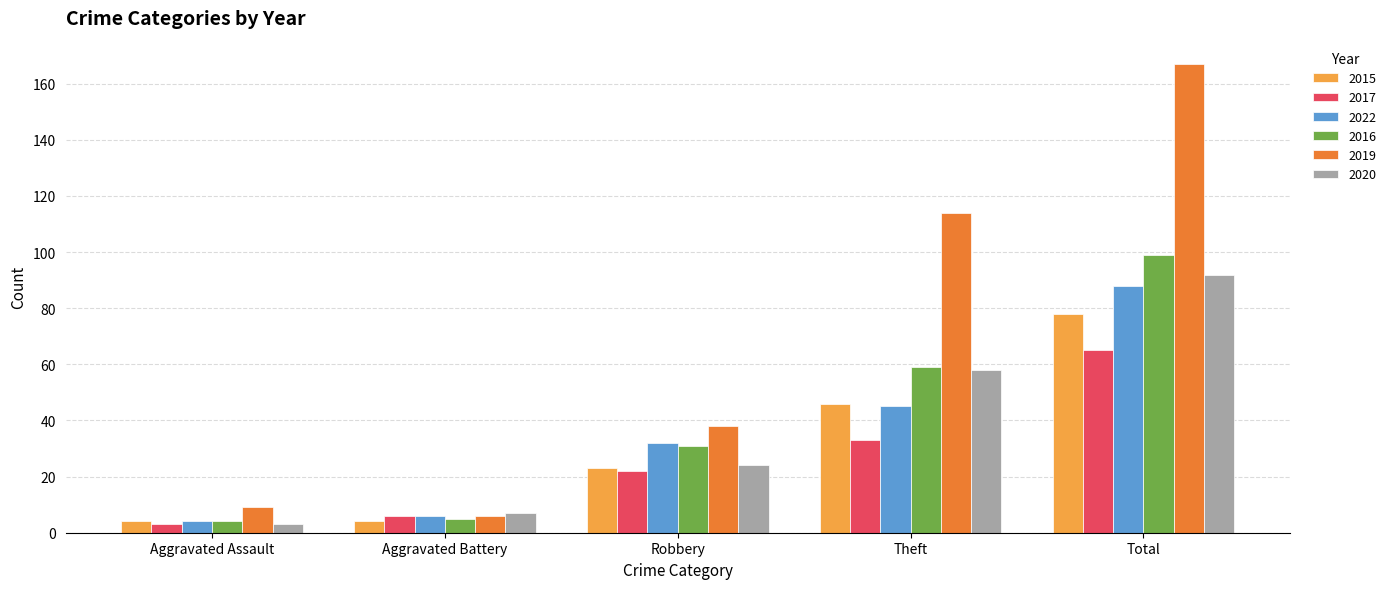

Reading left to right, list all the values displayed in this chart.

2015: Aggravated Assault=4	Aggravated Battery=4	Robbery=23	Theft=46	Total=78
2017: Aggravated Assault=3	Aggravated Battery=6	Robbery=22	Theft=33	Total=65
2022: Aggravated Assault=4	Aggravated Battery=6	Robbery=32	Theft=45	Total=88
2016: Aggravated Assault=4	Aggravated Battery=5	Robbery=31	Theft=59	Total=99
2019: Aggravated Assault=9	Aggravated Battery=6	Robbery=38	Theft=114	Total=167
2020: Aggravated Assault=3	Aggravated Battery=7	Robbery=24	Theft=58	Total=92